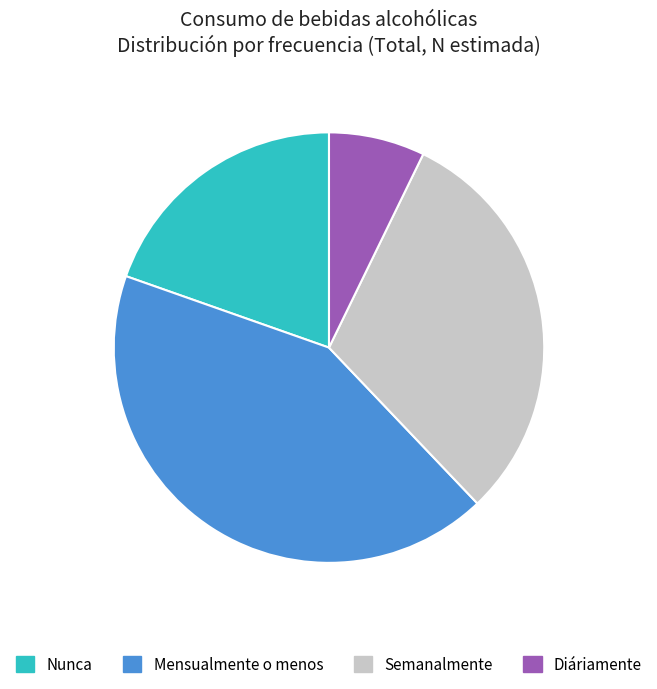

How many slices are in this pie chart?

4